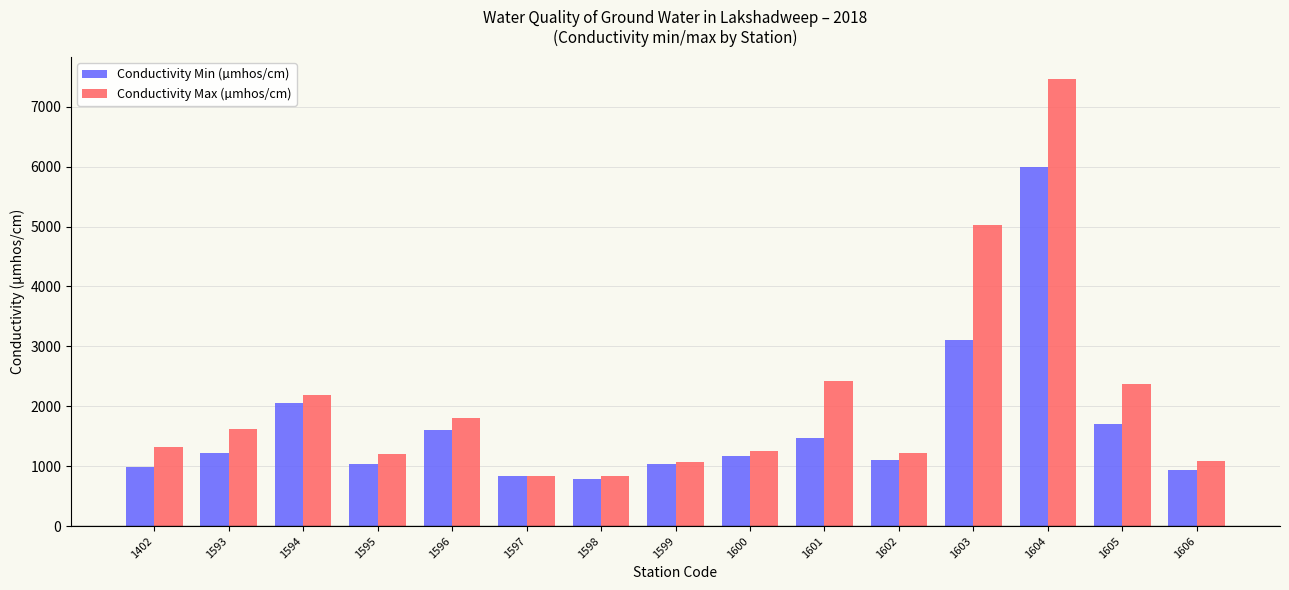

Is the value of Conductivity Min (µmhos/cm) at 1599 greater than the value of Conductivity Max (µmhos/cm) at 1402?

No